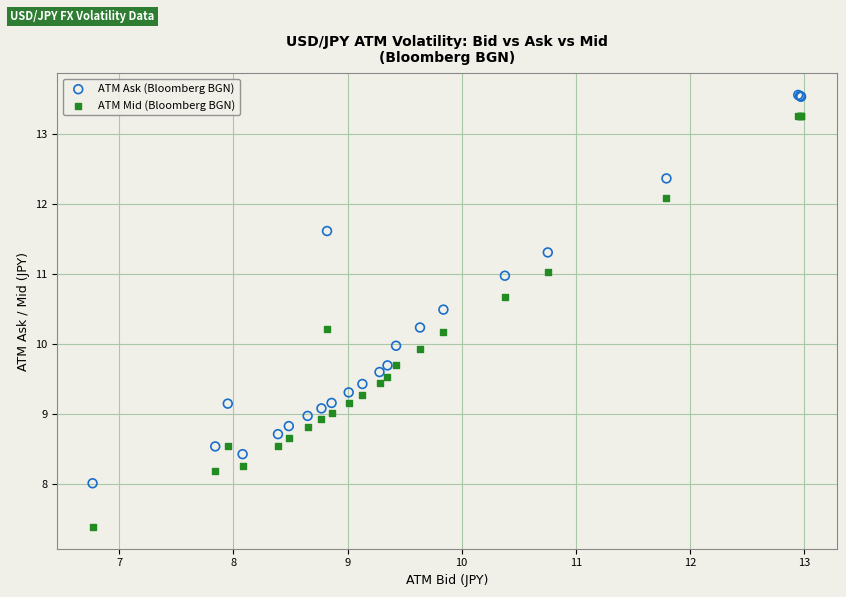

Which series reaches the maximum Y coordinate?

ATM Ask (Bloomberg BGN)